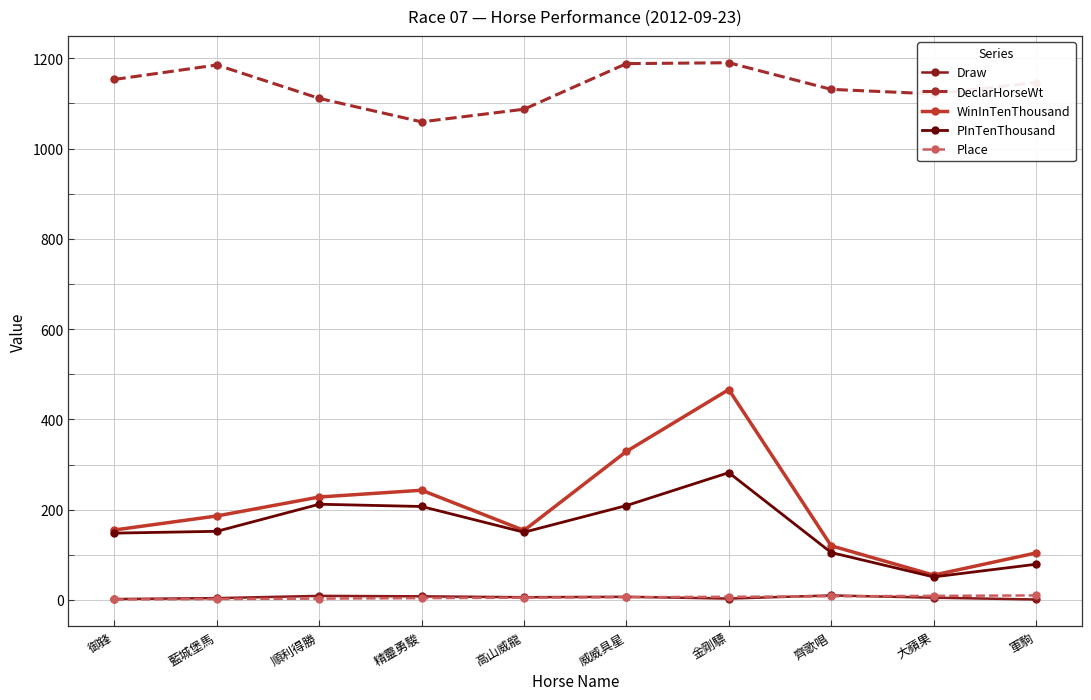

True or false: Place and DeclarHorseWt cross at least once.

False